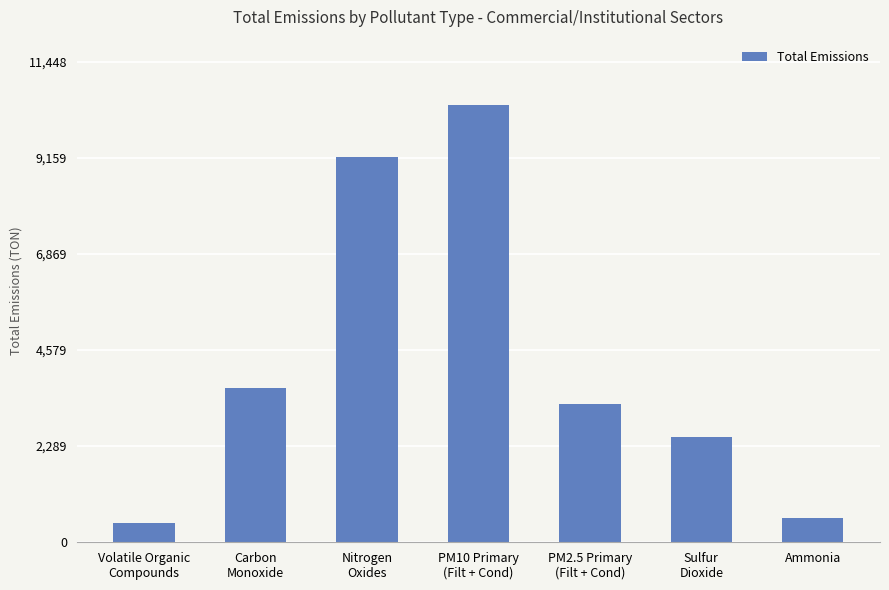

What is the approximate value at Sulfur
Dioxide?

2517.0